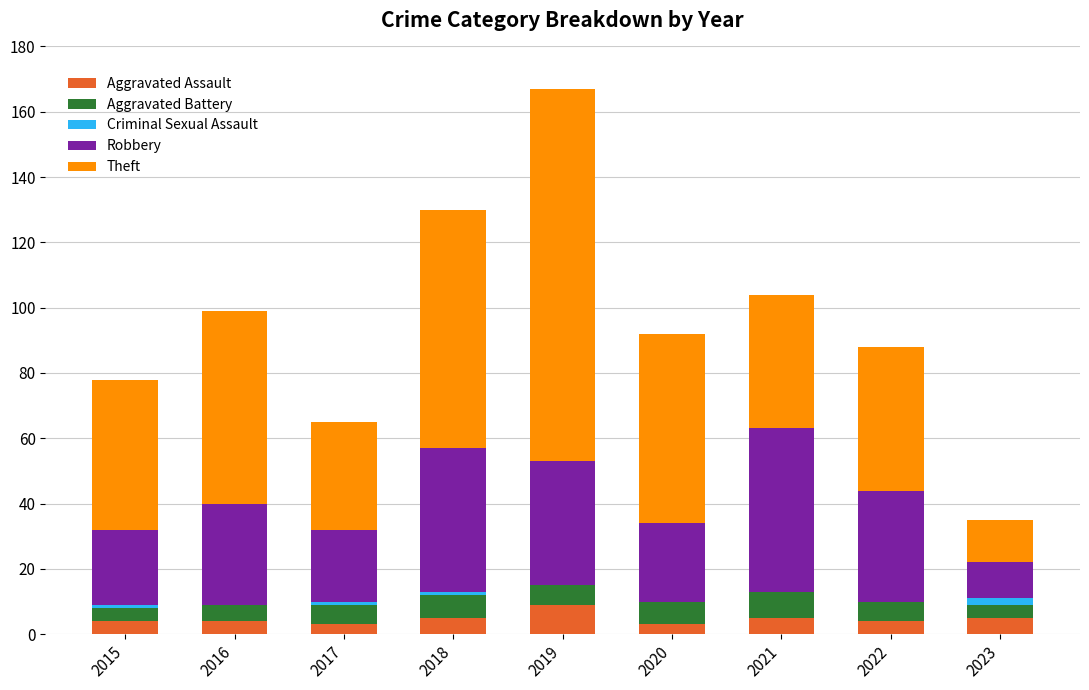

At which label does Aggravated Assault reach its peak?

2019